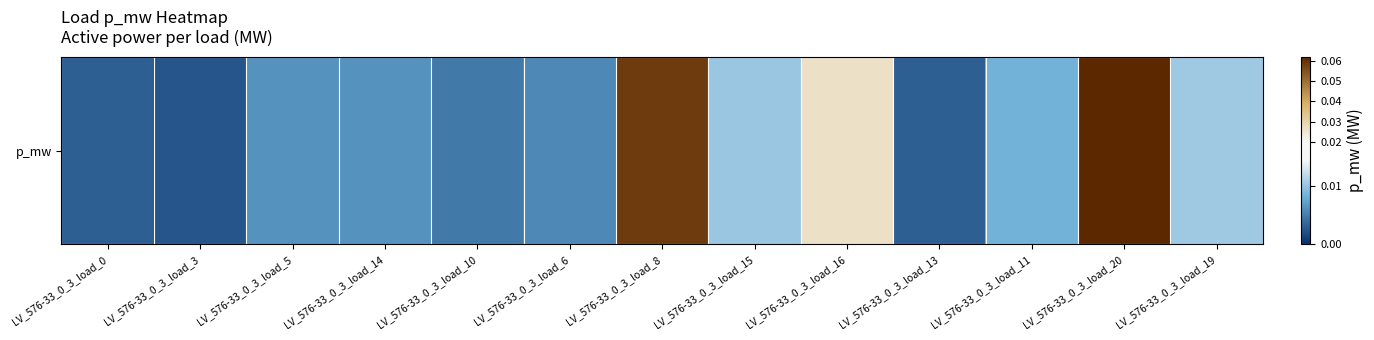

Rank the categories by value from highest to lowest.

LV_576-33_0_3_load_20, LV_576-33_0_3_load_8, LV_576-33_0_3_load_16, LV_576-33_0_3_load_19, LV_576-33_0_3_load_15, LV_576-33_0_3_load_11, LV_576-33_0_3_load_14, LV_576-33_0_3_load_5, LV_576-33_0_3_load_6, LV_576-33_0_3_load_10, LV_576-33_0_3_load_0, LV_576-33_0_3_load_13, LV_576-33_0_3_load_3